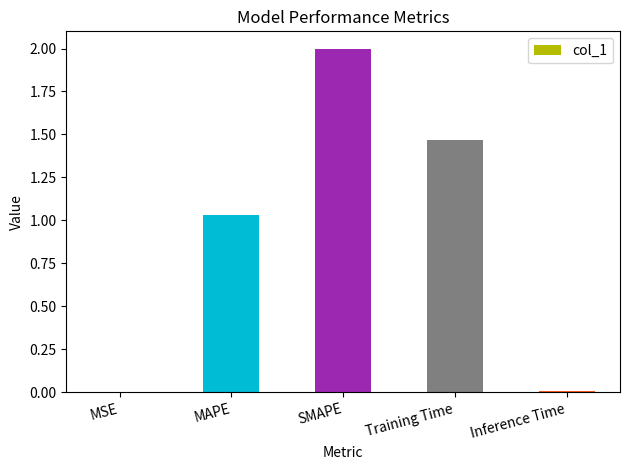

Which label corresponds to the largest value in the chart?

SMAPE